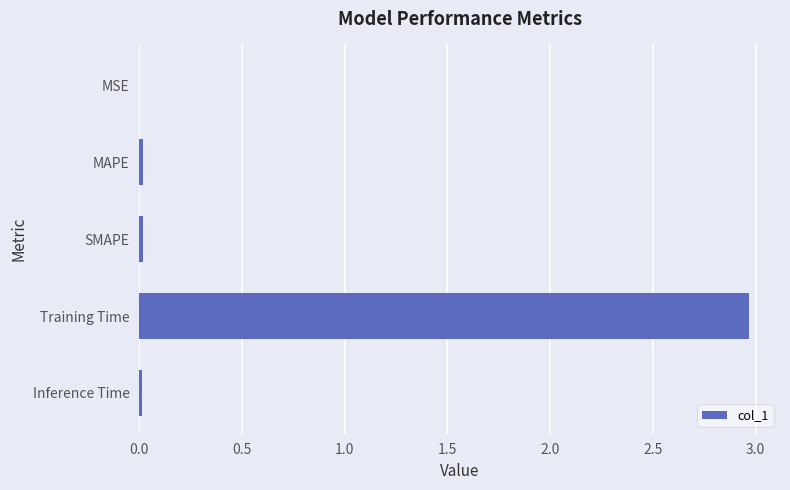

What is the sum of all values?

3.0